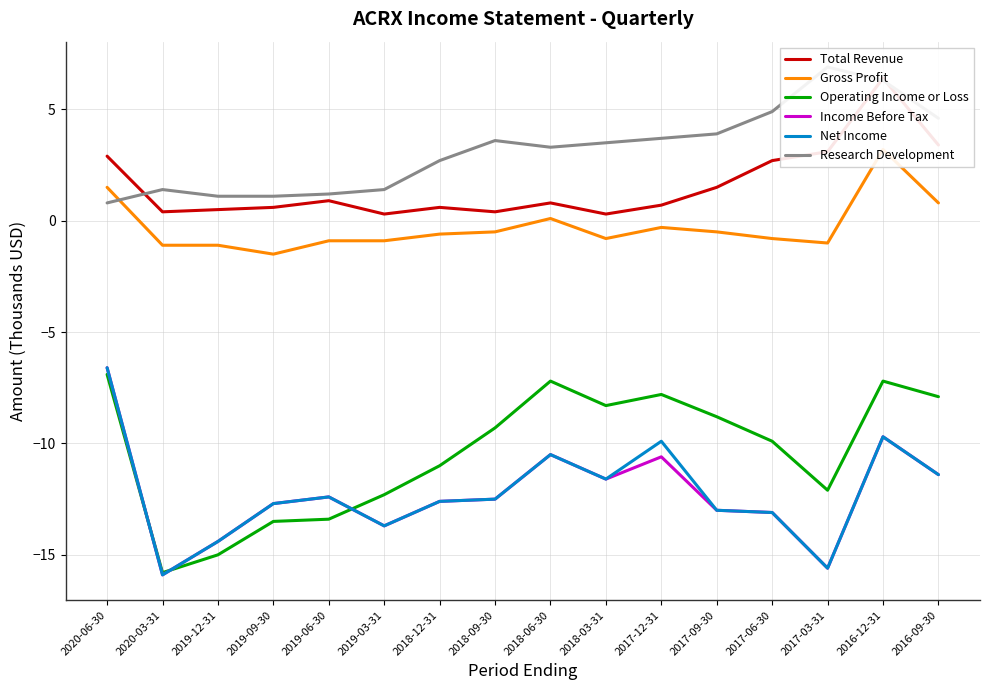

Is this an area chart (filled region under the line)?

No